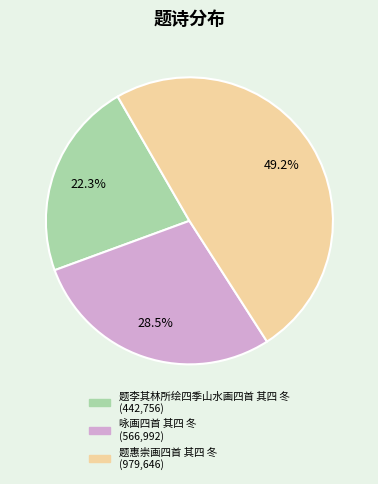

Which has a higher value, 题李其林所绘四季山水画四首 其四 冬 or 题惠崇画四首 其四 冬?

题惠崇画四首 其四 冬